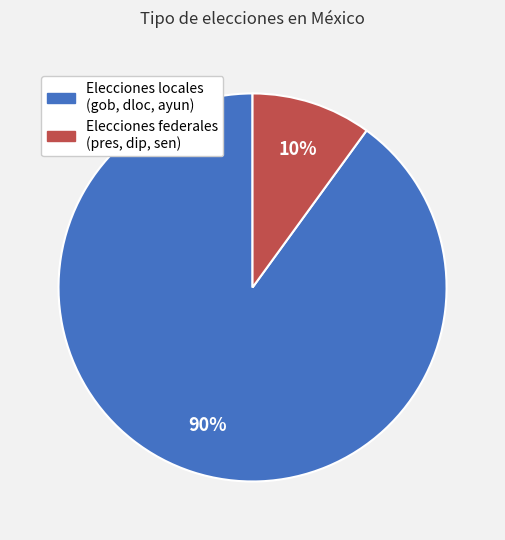

Does any single category account for the majority?

Yes